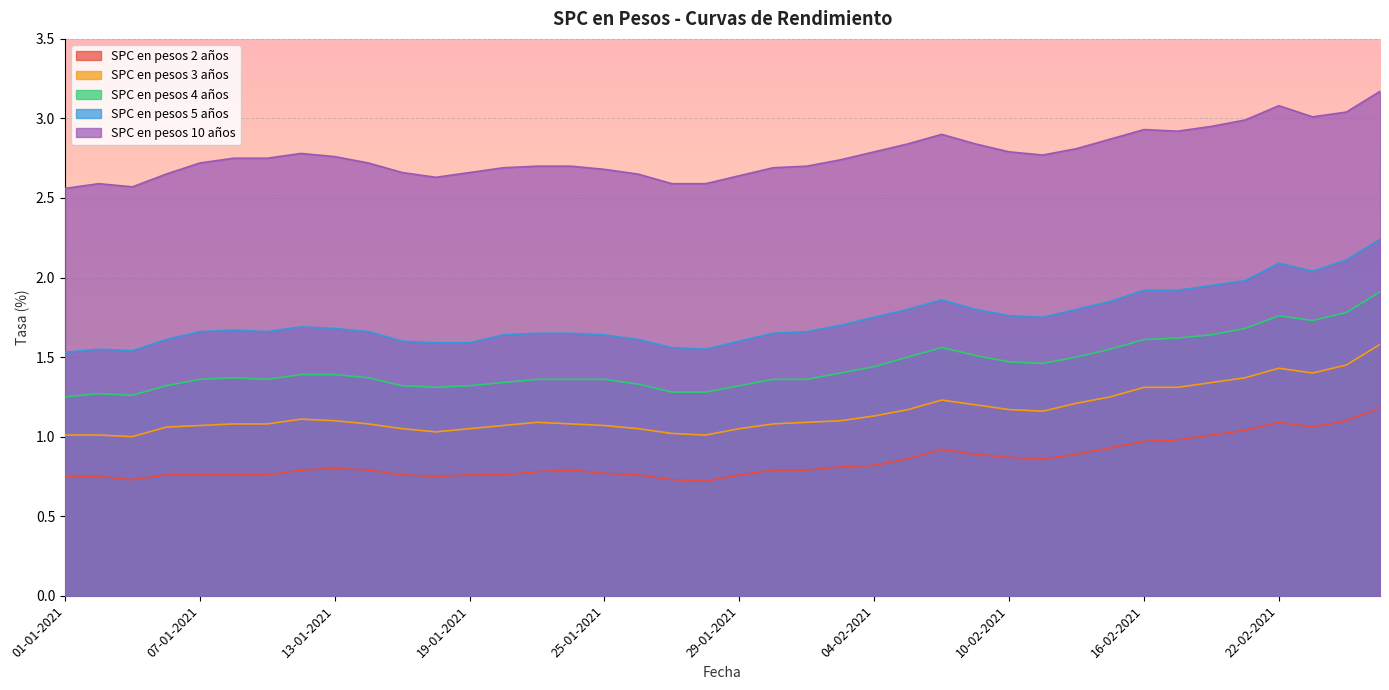

Where is the first local minimum for SPC en pesos 4 años?

05-01-2021